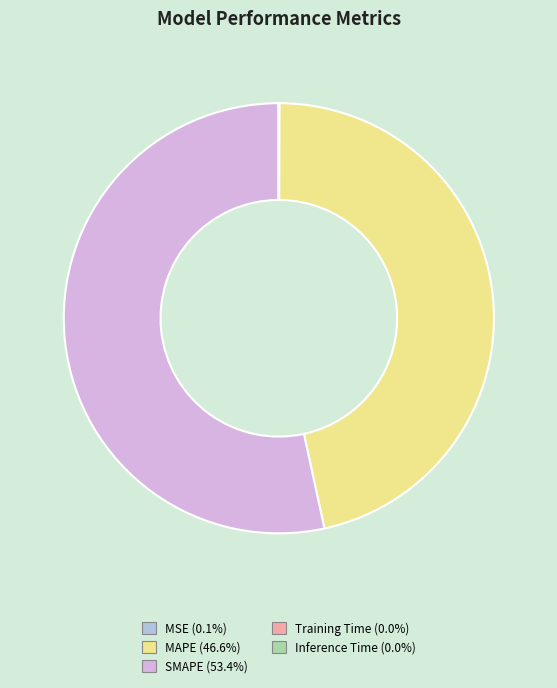

Is there any slice that represents more than half of the pie?

Yes